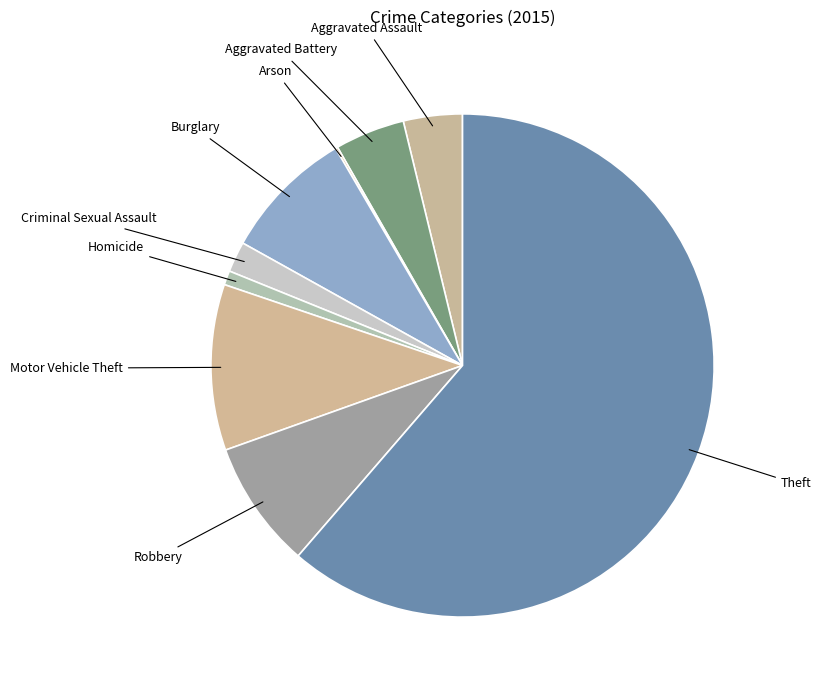

Does Theft account for over 50% of the chart?

Yes